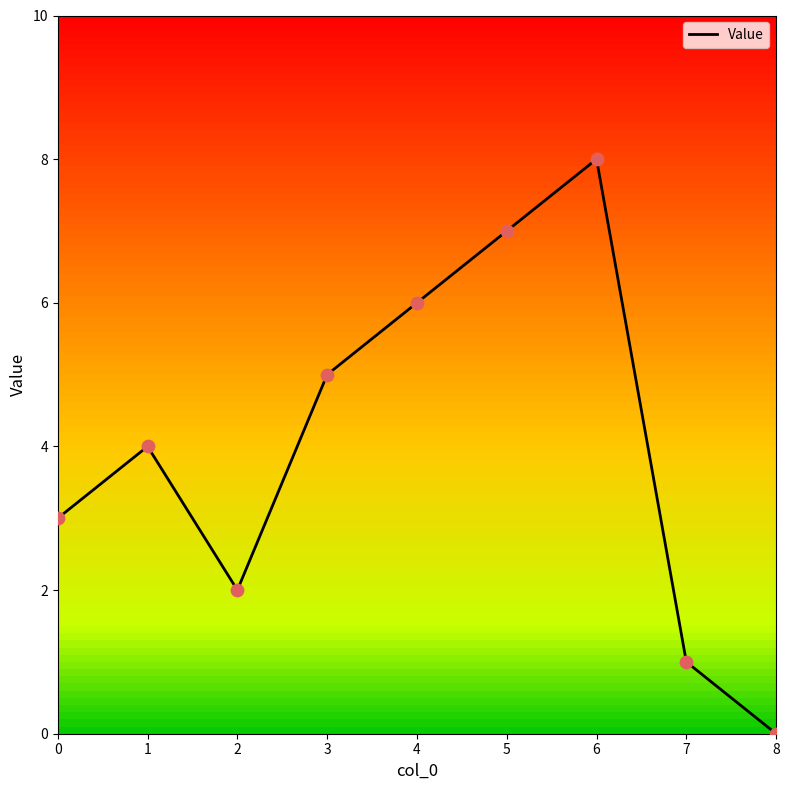

Approximately how many times larger is the value at 5 compared to 2?

3.5